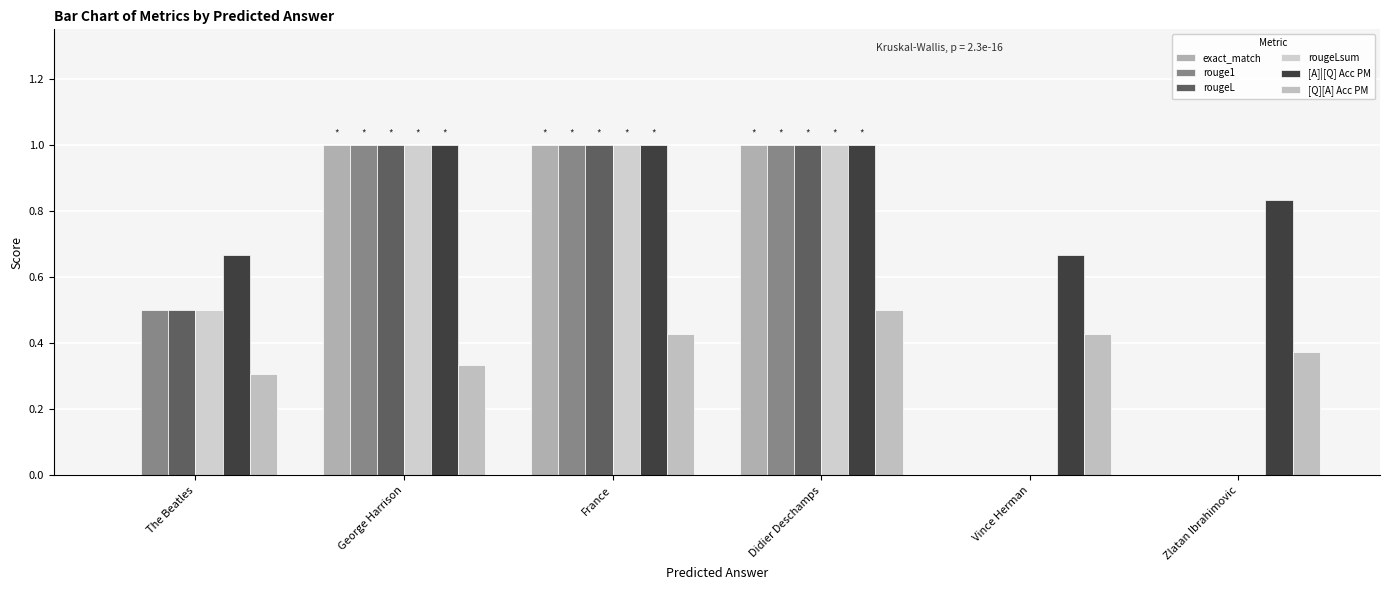

Are the bars horizontal?

No